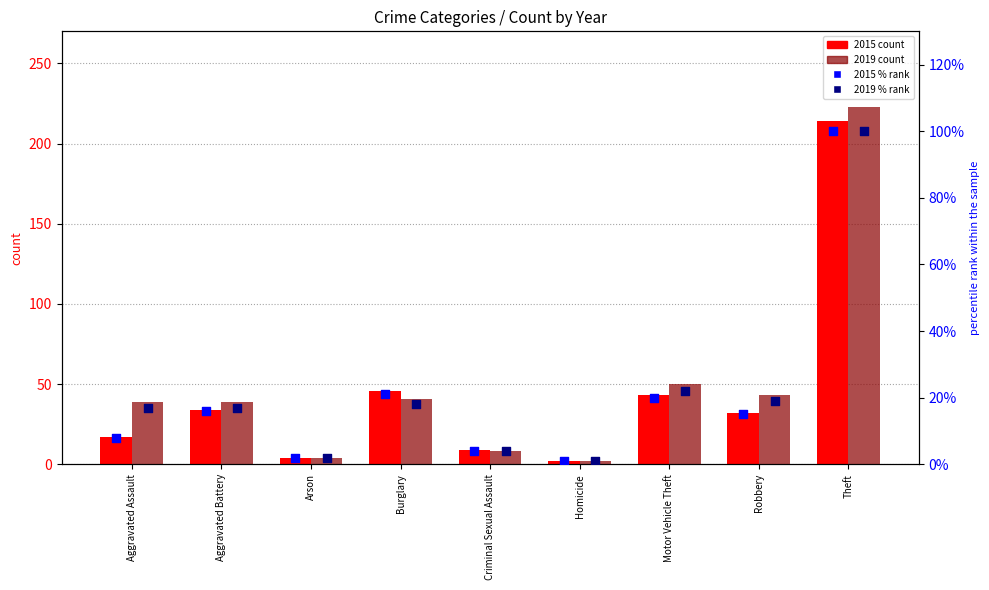

Is the value of 2019 % rank at Theft greater than the value of 2015 % rank at Aggravated Battery?

Yes